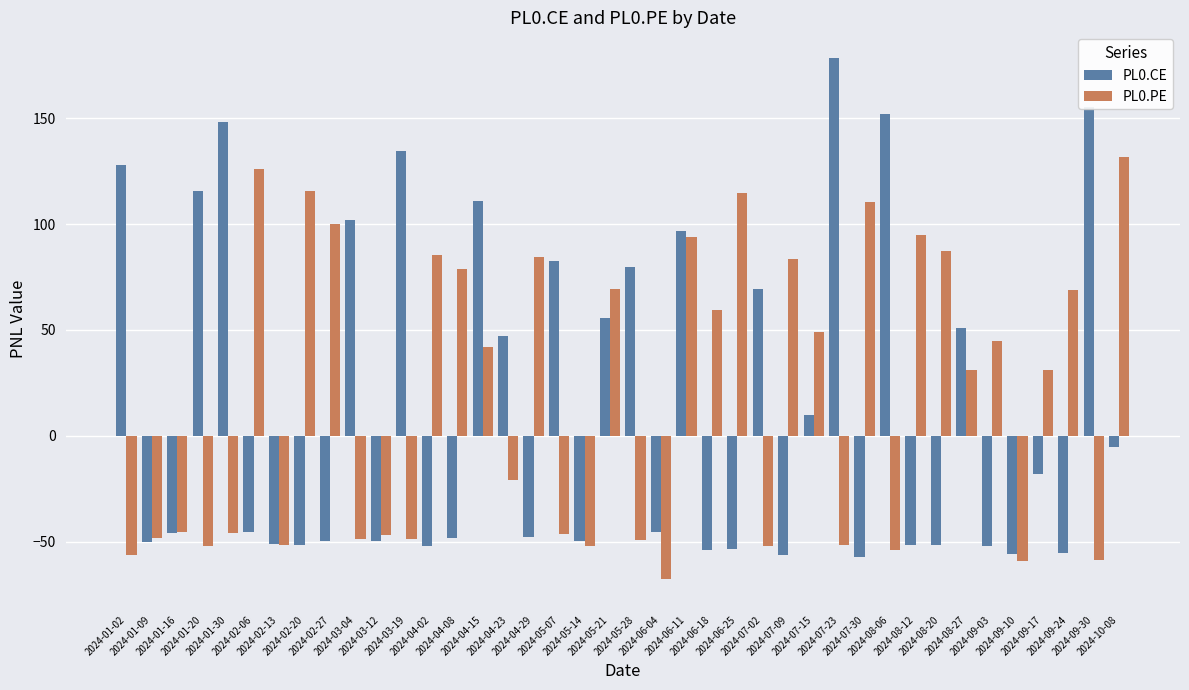

What position from the left is 2024-04-15?

15